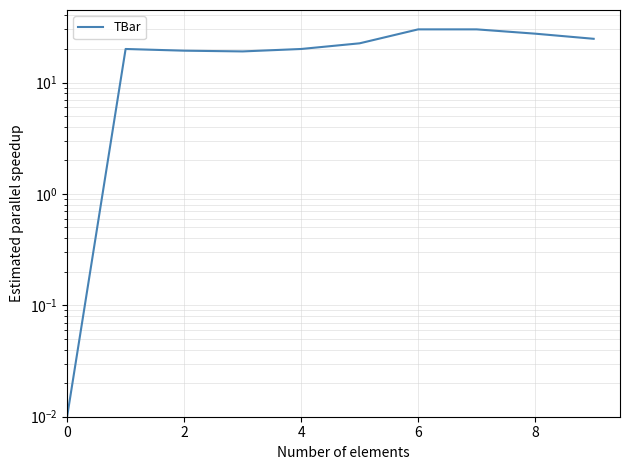

What is the change in value from 4 to 7?

+10.7